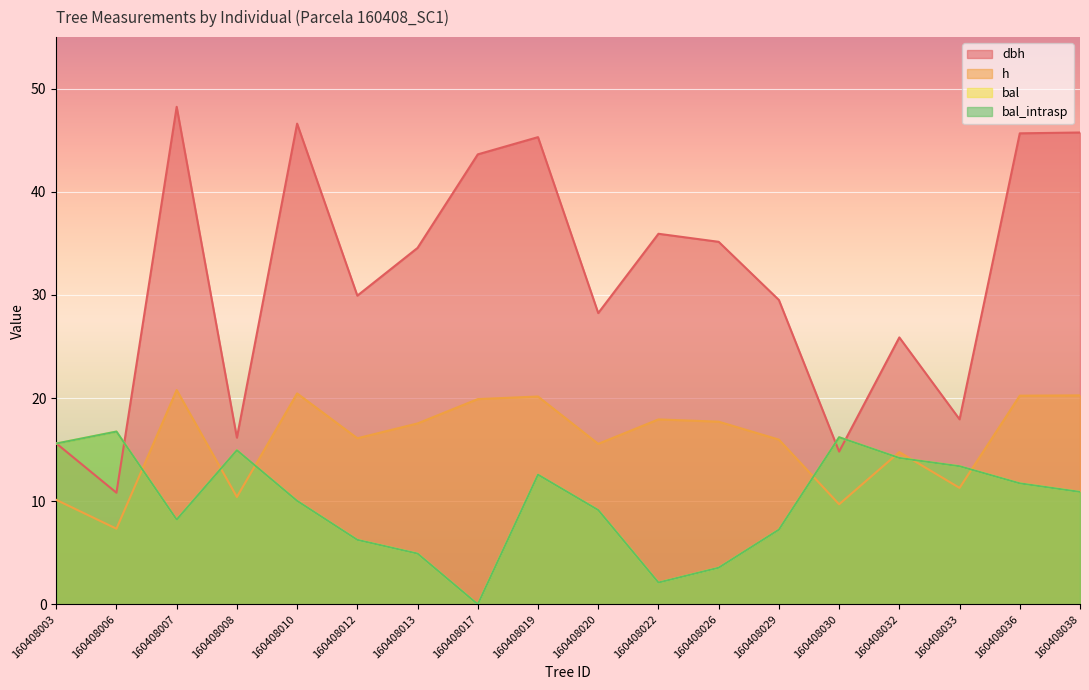

Where do bal and dbh first cross each other?

160408003 and 160408006